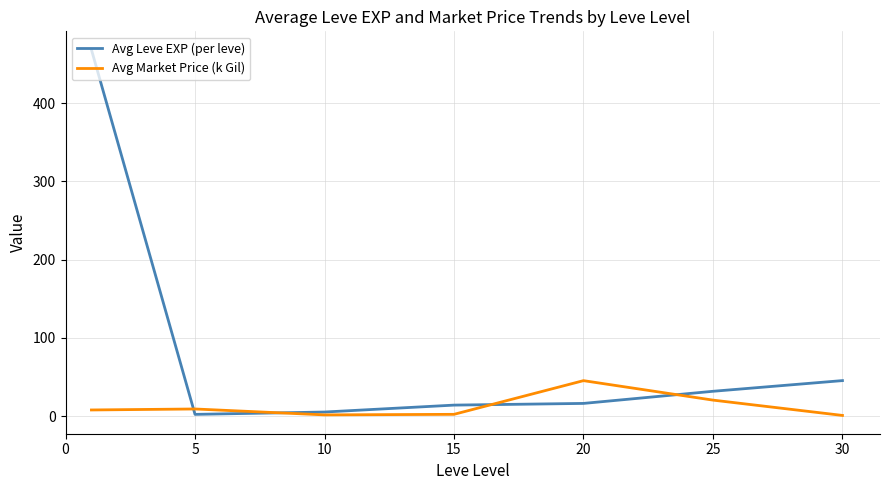

List the series in order of their overall mean, lowest first.

Avg Market Price (k Gil), Avg Leve EXP (per leve)